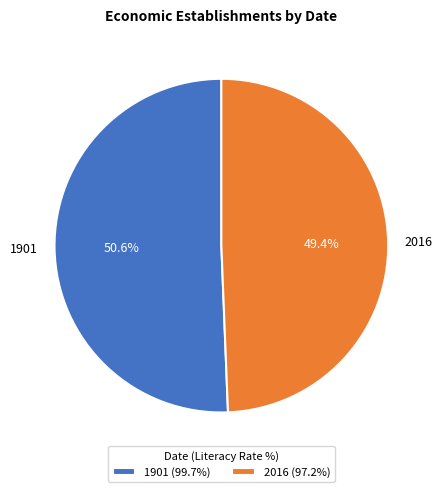

Which category has the biggest portion of the pie?

1901